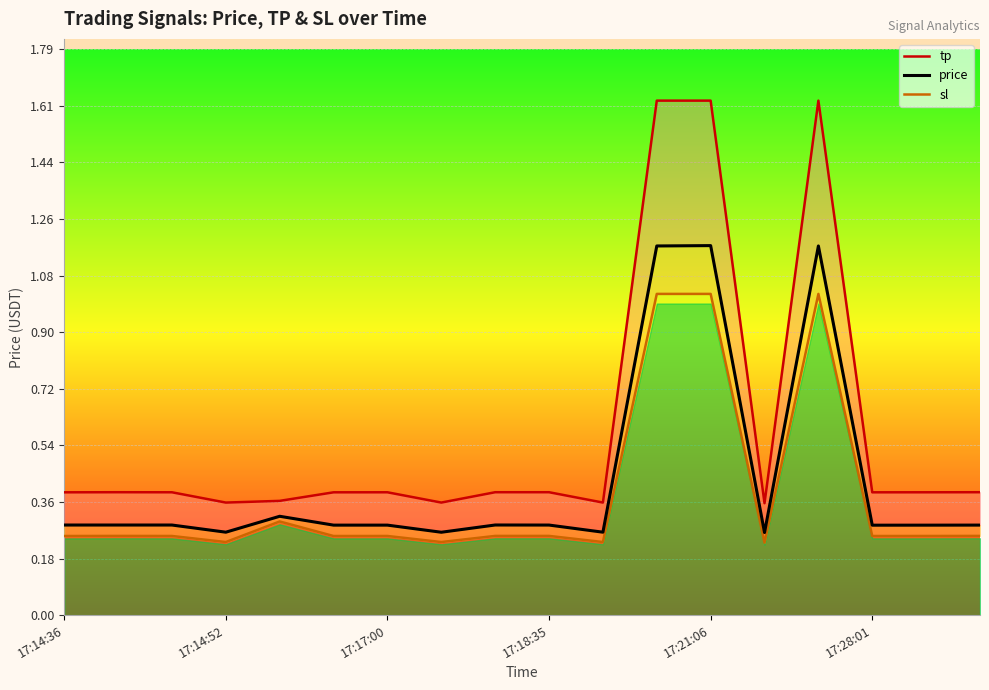

At how many categories does at least one series exceed 1?

3